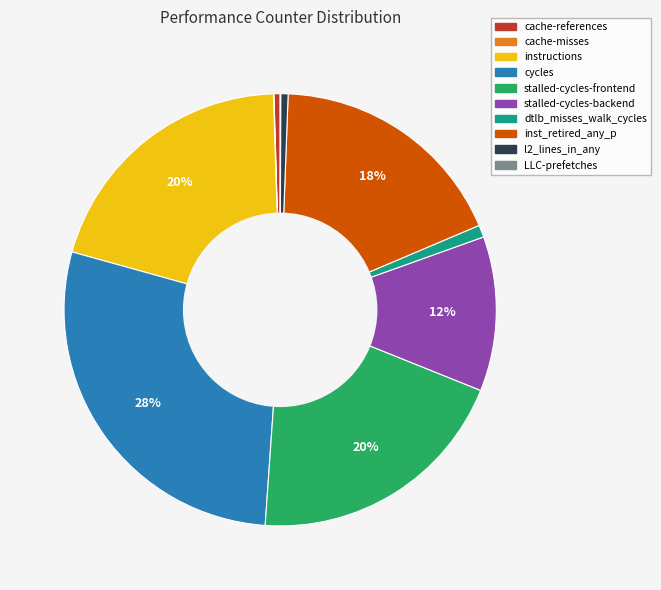

Does cycles account for over 50% of the chart?

No